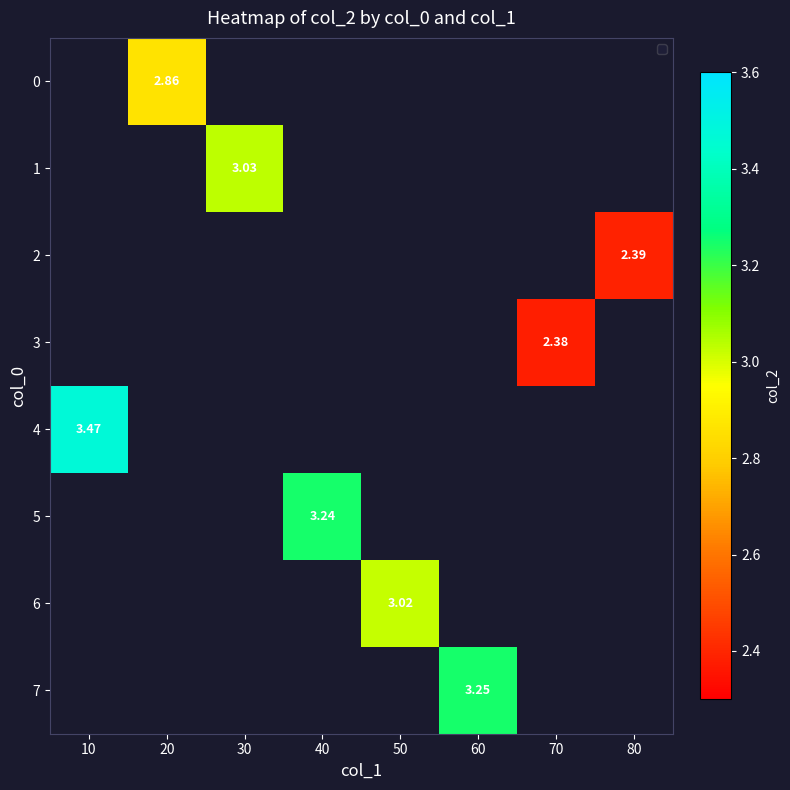

How many positive values does the 2 series have?

1